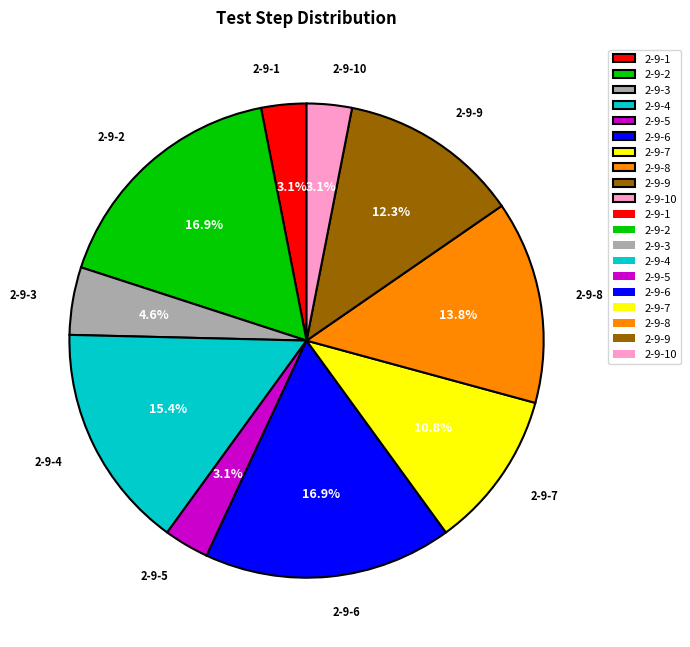

Between 2-9-9 and 2-9-1, which is larger?

2-9-9